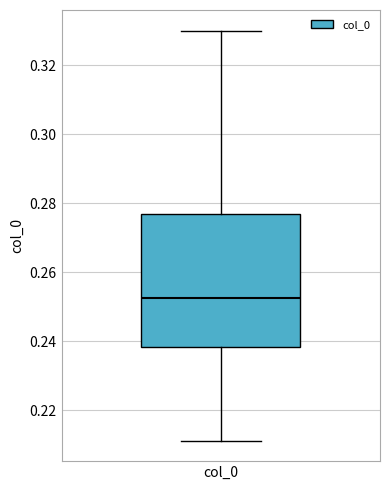

Transcribe this box plot: give where the median line is, the range the box spans, and where the two whiskers end, as read against the y-axis. The values are not printed on the chart, so give them approximately, as read against the axis.

median 0.252, box 0.238 to 0.276, whiskers 0.212 to 0.330